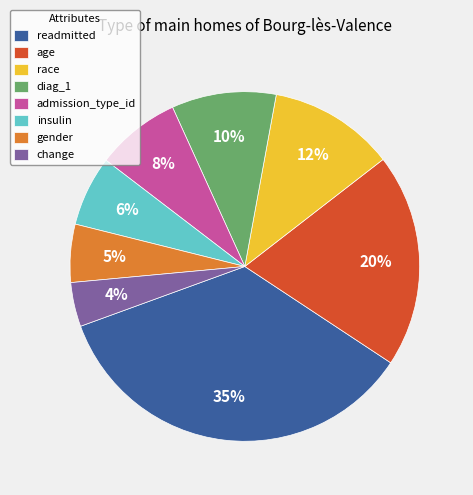

Combined, do readmitted and gender account for over 50%?

No